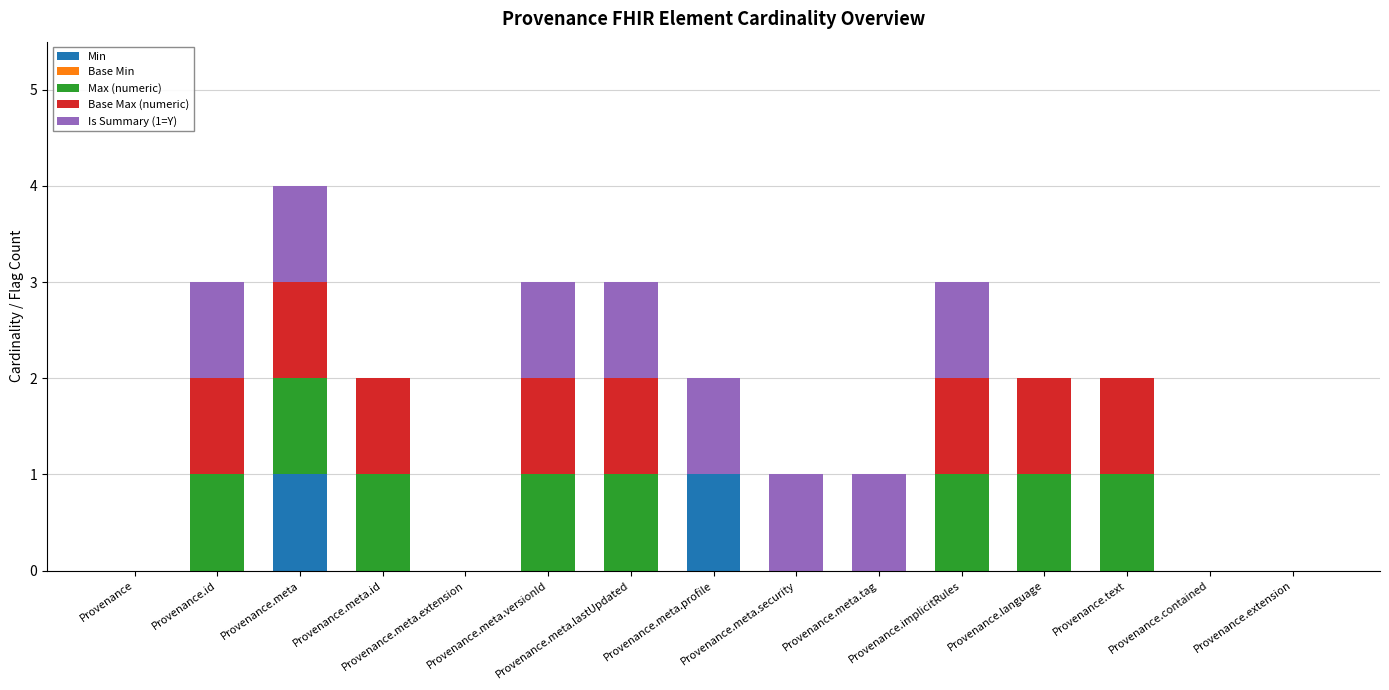

What is the total value across all series at Provenance.meta.security?

1